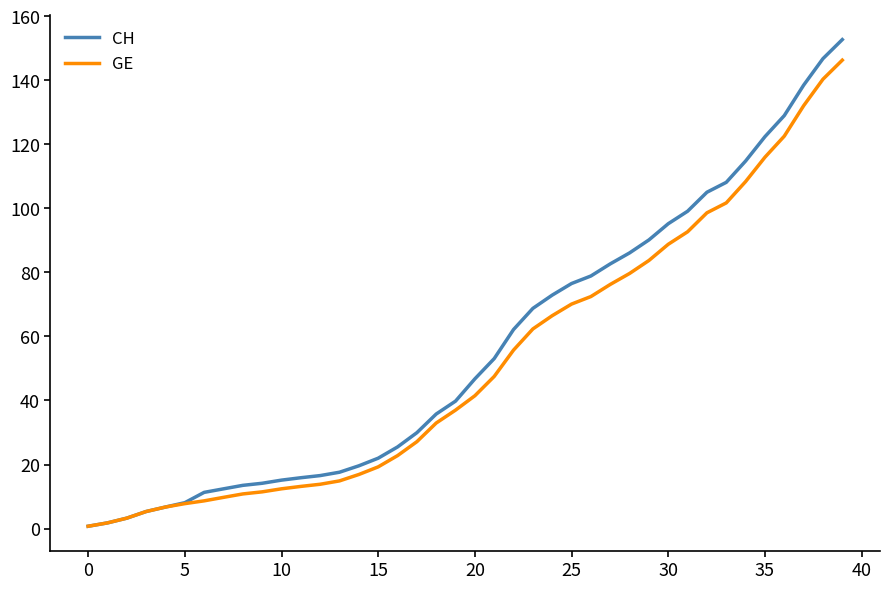

Reading right to left, extract all data points from this chart.

CH: 15267	14672	13843	12894	12236	11476	10810	10501	9908	9518	9012	8607	8264	7886	7651	7289	6875	6215	5307	4674	3979	3576	2993	2548	2197	1959	1759	1654	1587	1512	1414	1349	1240	1130	808	672	532	325	177	72
GE: 14625	14030	13201	12252	11594	10834	10168	9859	9266	8876	8370	7965	7622	7244	7009	6647	6233	5573	4750	4147	3698	3295	2712	2277	1926	1688	1488	1383	1316	1241	1146	1081	974	865	778	672	532	325	177	72